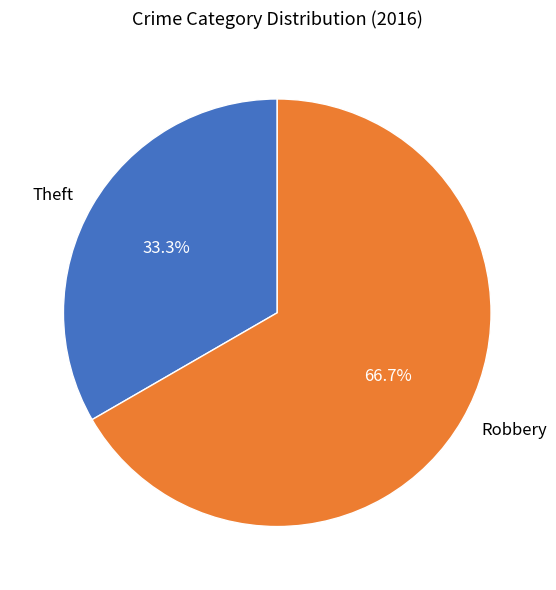

What is the largest slice in the pie chart?

Robbery